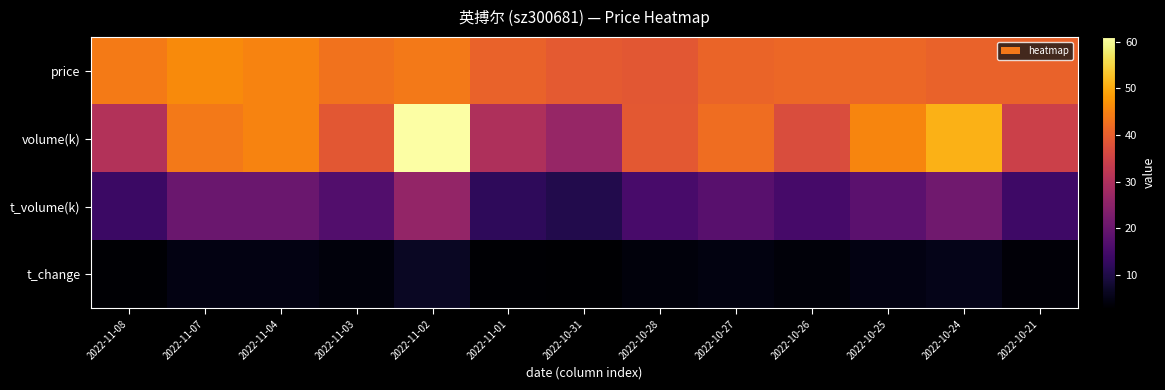

Reading left to right, transcribe all the data shown in this chart.

price: 2022-11-08=44.0	2022-11-07=46.1	2022-11-04=45.1	2022-11-03=42.8	2022-11-02=43.8	2022-11-01=40.6	2022-10-31=39.3	2022-10-28=38.7	2022-10-27=40.9	2022-10-26=41.3	2022-10-25=41.2	2022-10-24=40.7	2022-10-21=40.6
volume(k): 2022-11-08=30.7	2022-11-07=43.8	2022-11-04=45.3	2022-11-03=38.8	2022-11-02=60.9	2022-11-01=30.0	2022-10-31=26.5	2022-10-28=39.0	2022-10-27=42.1	2022-10-26=37.0	2022-10-25=45.4	2022-10-24=50.9	2022-10-21=34.6
t_volume(k): 2022-11-08=13.7	2022-11-07=20.3	2022-11-04=20.1	2022-11-03=16.7	2022-11-02=26.0	2022-11-01=12.0	2022-10-31=10.5	2022-10-28=15.4	2022-10-27=17.6	2022-10-26=15.2	2022-10-25=18.2	2022-10-24=21.0	2022-10-21=14.1
t_change: 2022-11-08=3.3	2022-11-07=4.7	2022-11-04=4.9	2022-11-03=4.2	2022-11-02=6.6	2022-11-01=3.2	2022-10-31=2.9	2022-10-28=4.2	2022-10-27=4.5	2022-10-26=4.0	2022-10-25=4.9	2022-10-24=5.5	2022-10-21=3.7